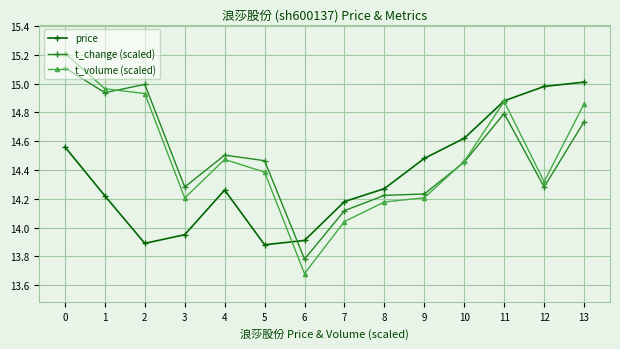

Rank the series by their maximum value, from lowest to highest.

price, t_change (scaled), t_volume (scaled)